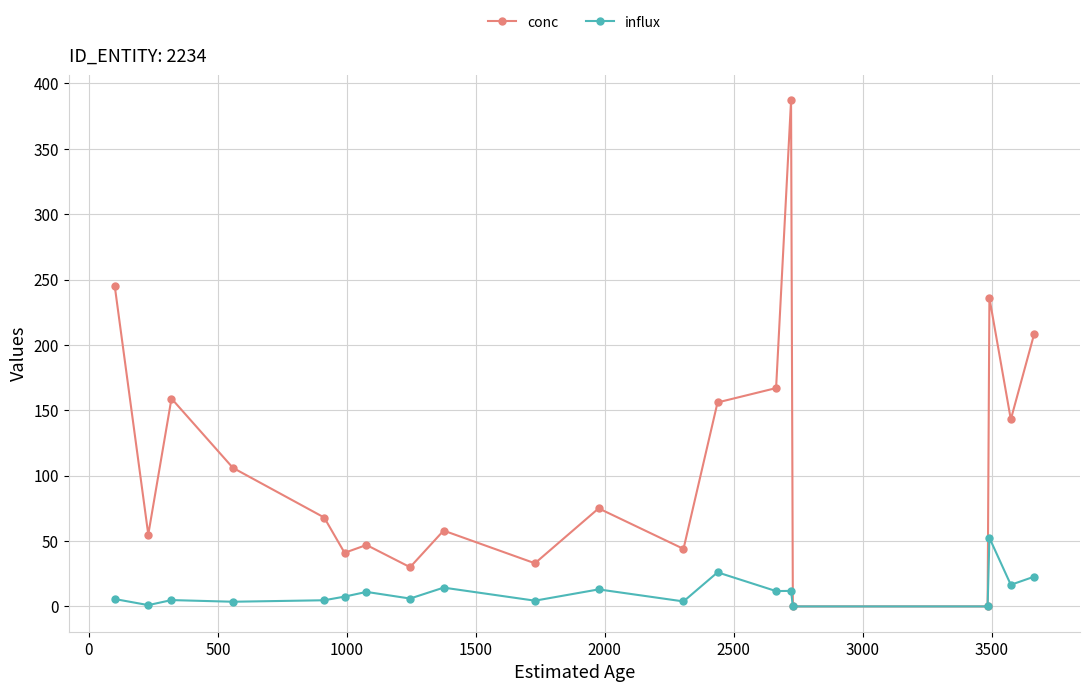

Rank the series by their maximum value, from highest to lowest.

conc, influx